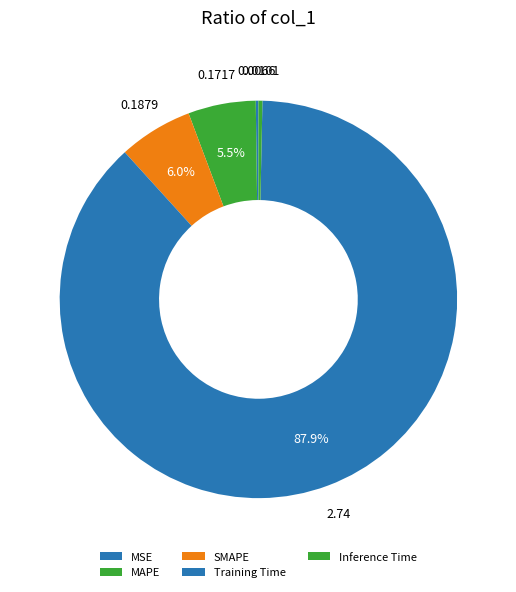

To the nearest percent, what is the combined percentage of SMAPE and MSE?

6%